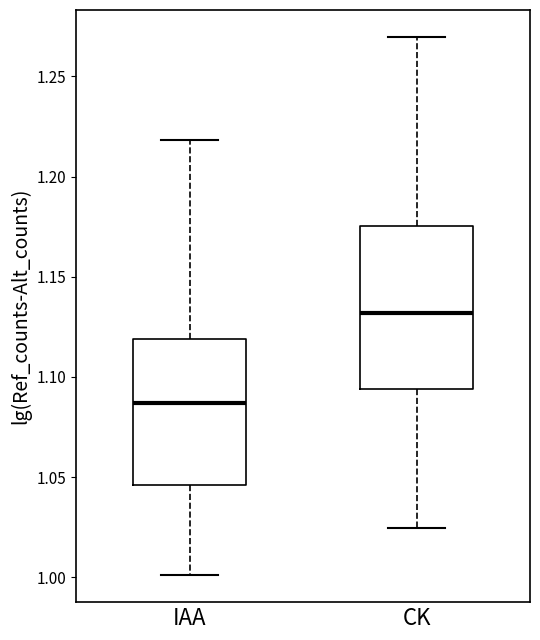

Reading left to right, read every box against the y-axis: the position of its median line, the range the box covers, and the ends of its whiskers. The values are not printed on the chart, so give them approximately, as read against the axis.

IAA: median 1.085, box 1.045 to 1.120, whiskers 1.000 to 1.220
CK: median 1.130, box 1.095 to 1.175, whiskers 1.025 to 1.270